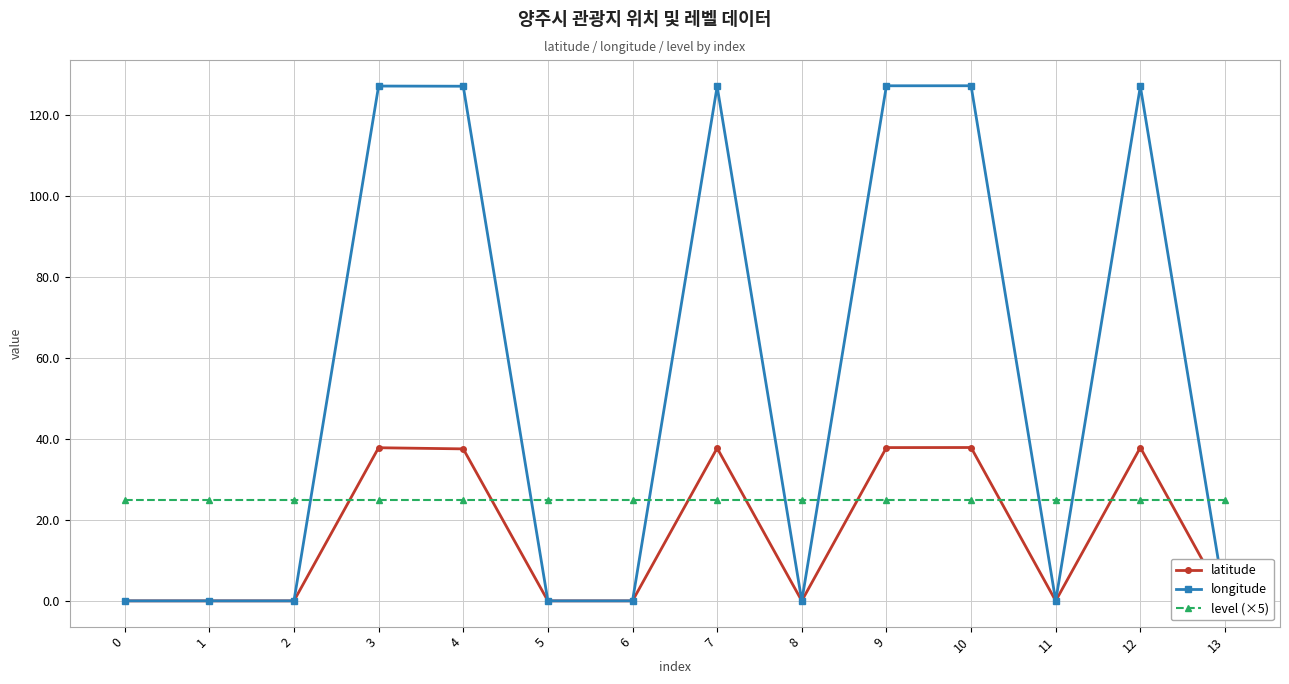

Count the number of data series in this chart.

3